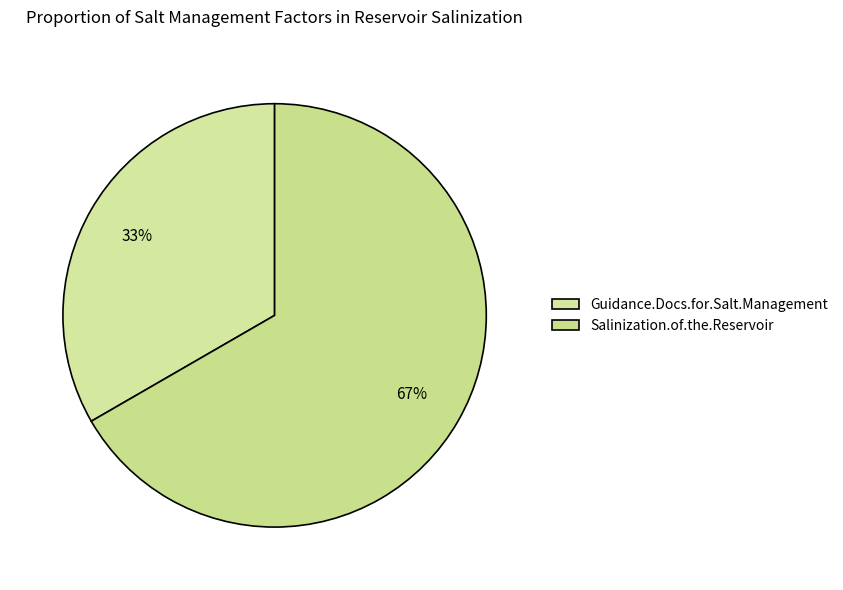

How many slices are in this pie chart?

2